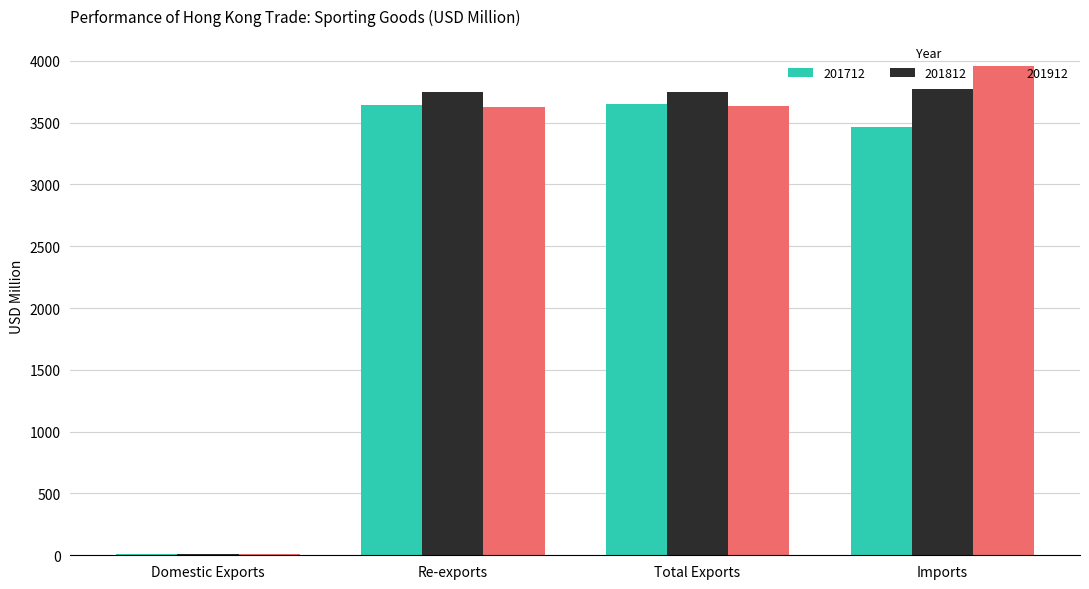

The value of 201812 at Domestic Exports is 7.7. True or false?

True